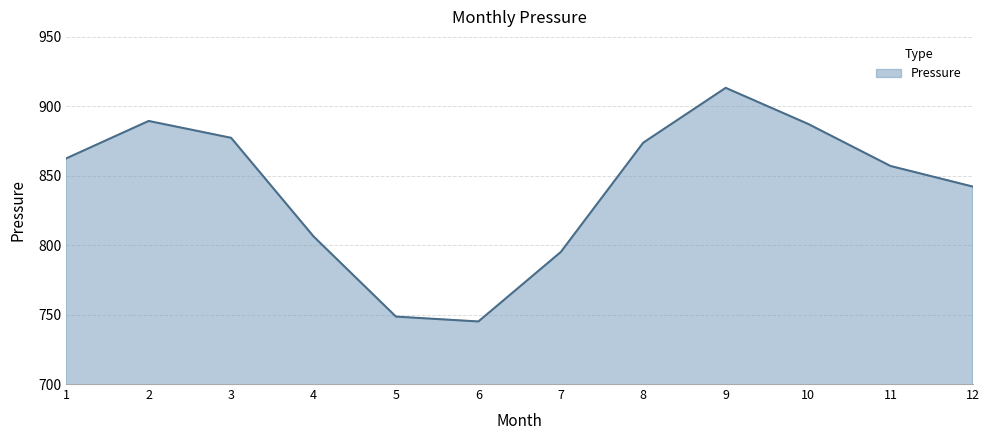

What is the difference between the maximum and minimum values?

168.3